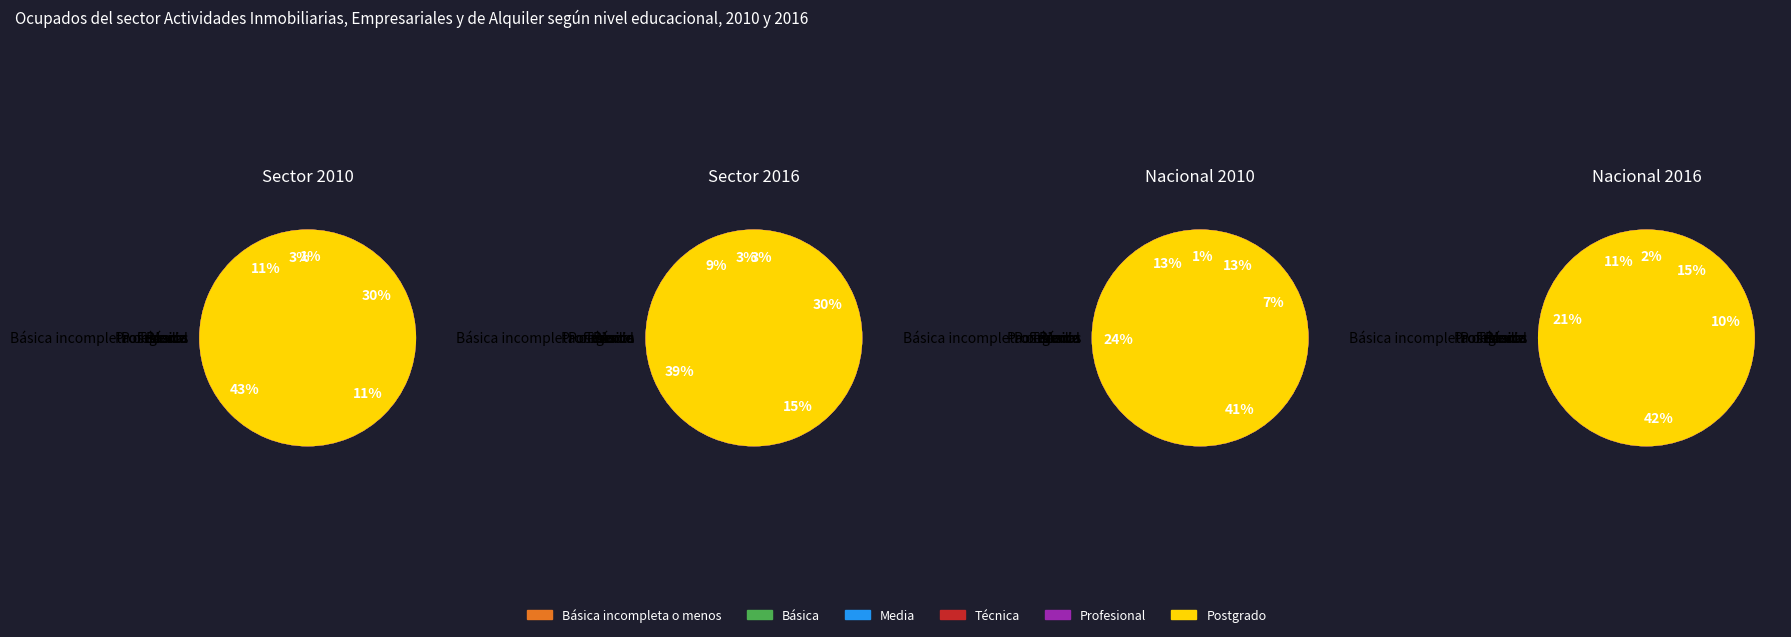

Is Técnica the majority of the pie?

No